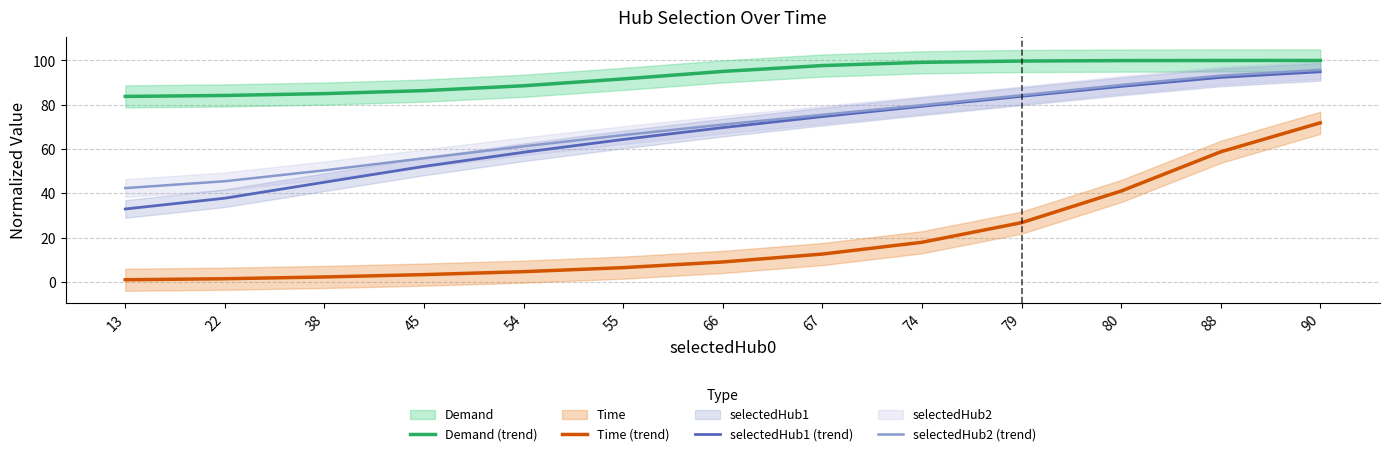

What is the value of the Demand (trend) point at the 7th from the left?

95.0